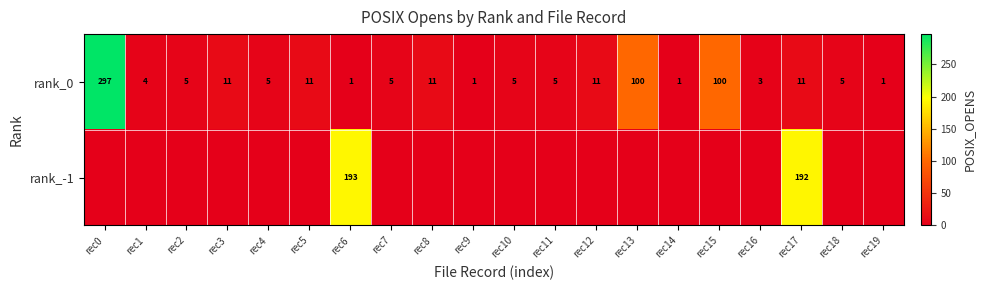

How many categories are shown in the chart?

20